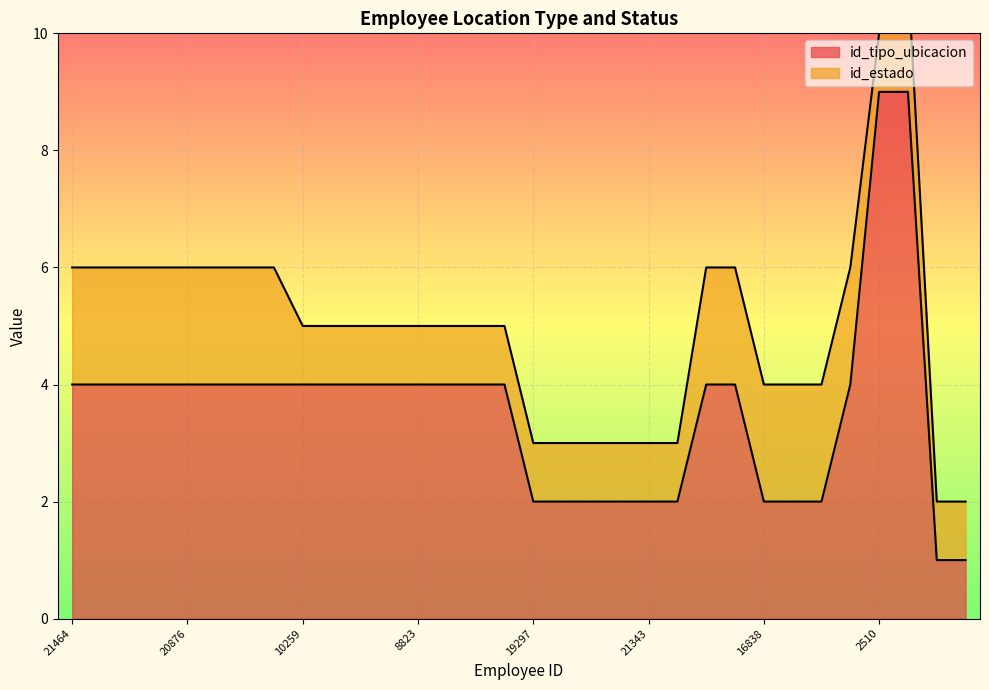

What position from the right is 19297?

16